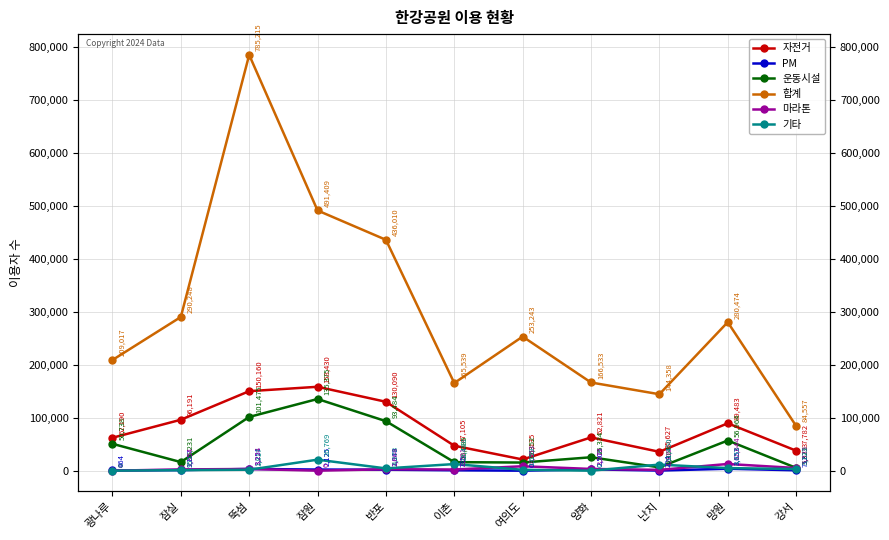

True or false: 마라톤 has a value of 0 at 잠원.

True